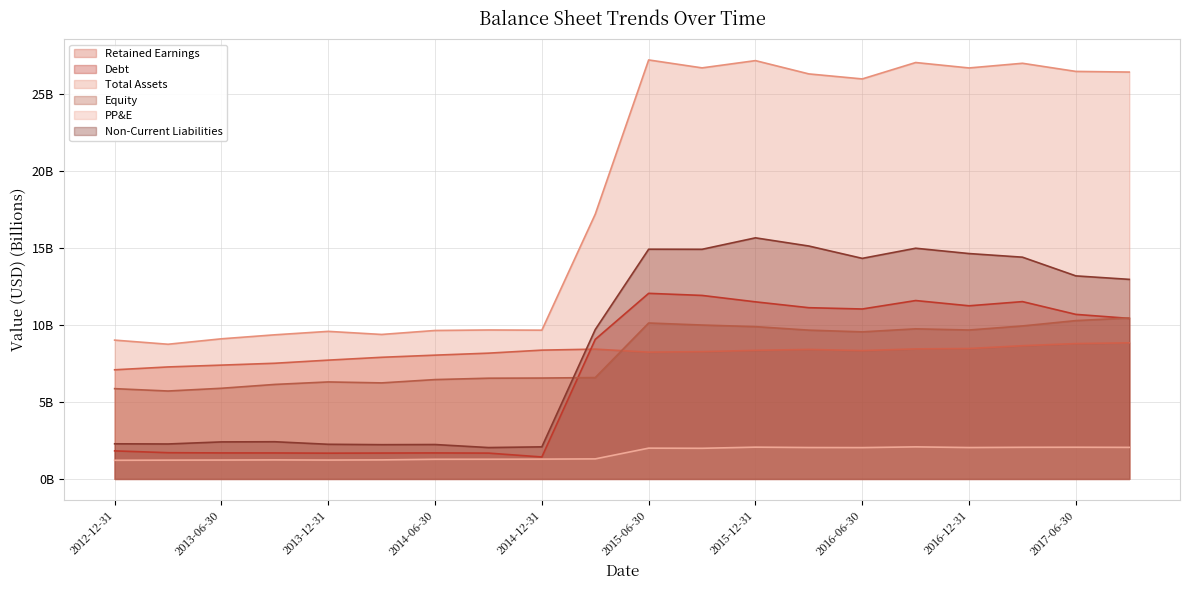

What is the label of the 8th point from the right?

2015-12-31